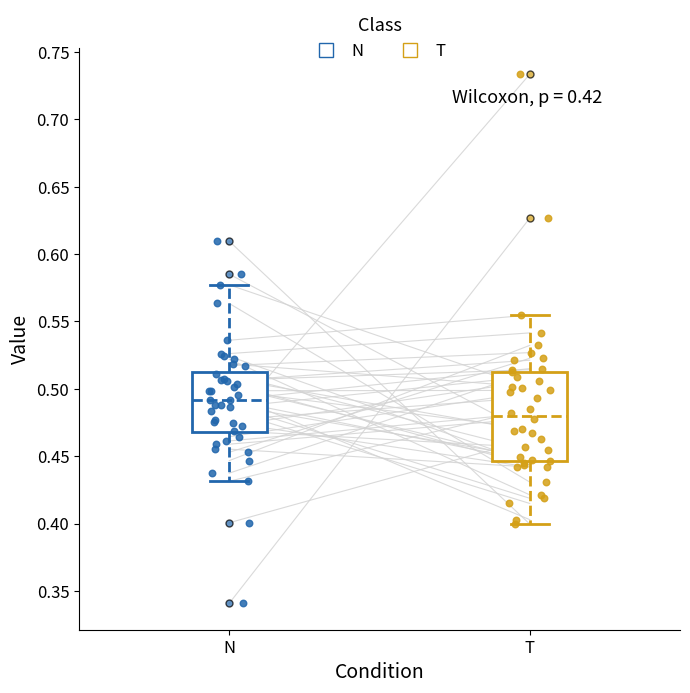

Comparing the boxes themselves (not the whiskers), which one is the tallest?

T